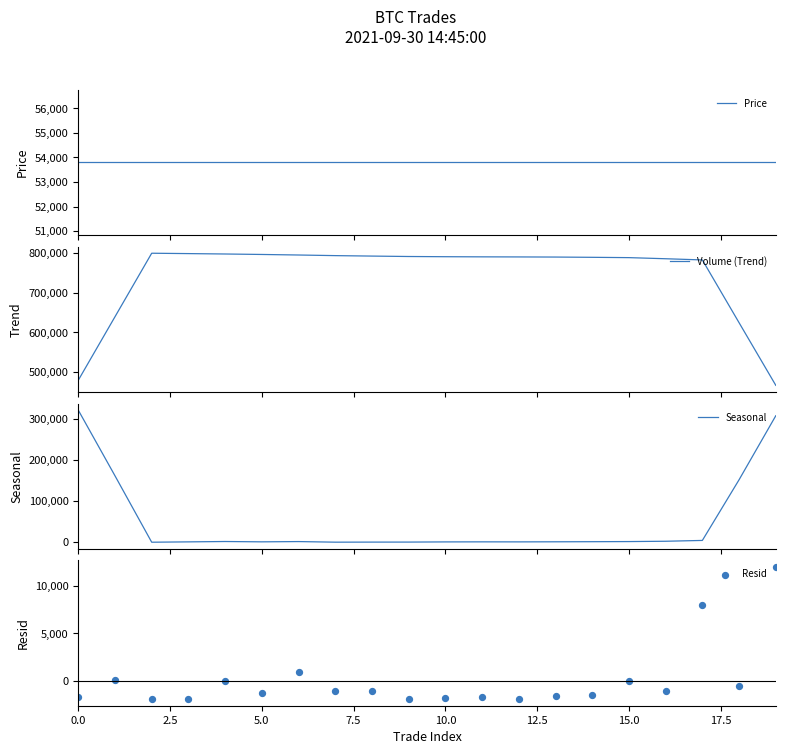

What is the maximum value for Volume (Trend)?

798640